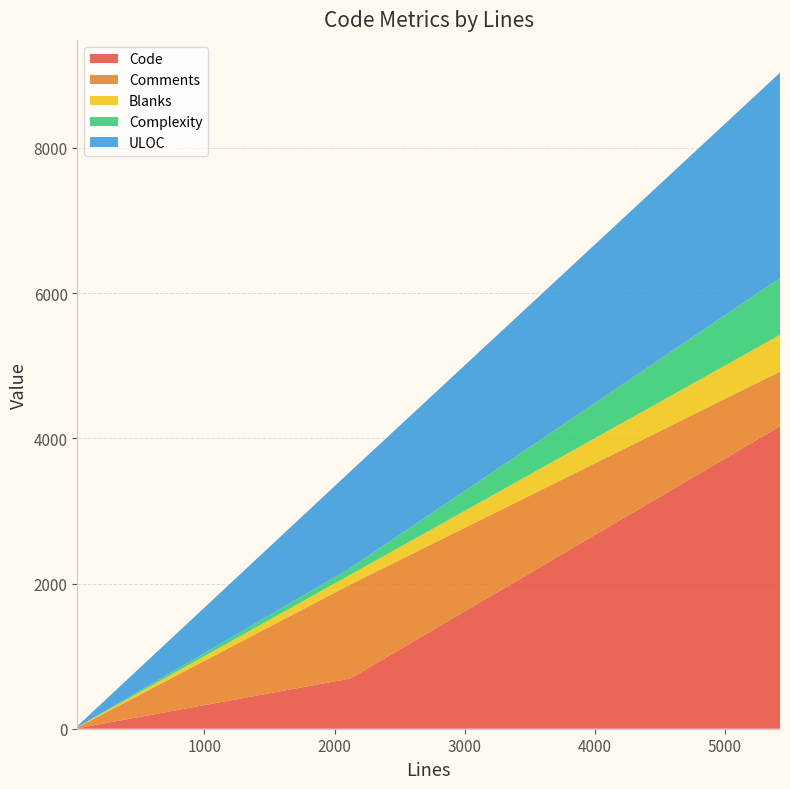

Reading left to right, transcribe all the data shown in this chart.

Code: 6	691	4166
Comments: 12	1295	753
Blanks: 5	134	505
Complexity: 0	91	781
ULOC: 14	1330	2830